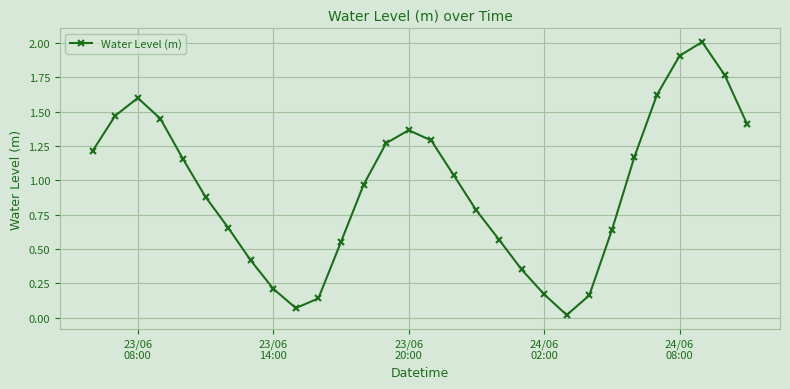

Does the chart display data point markers on the line(s)?

Yes